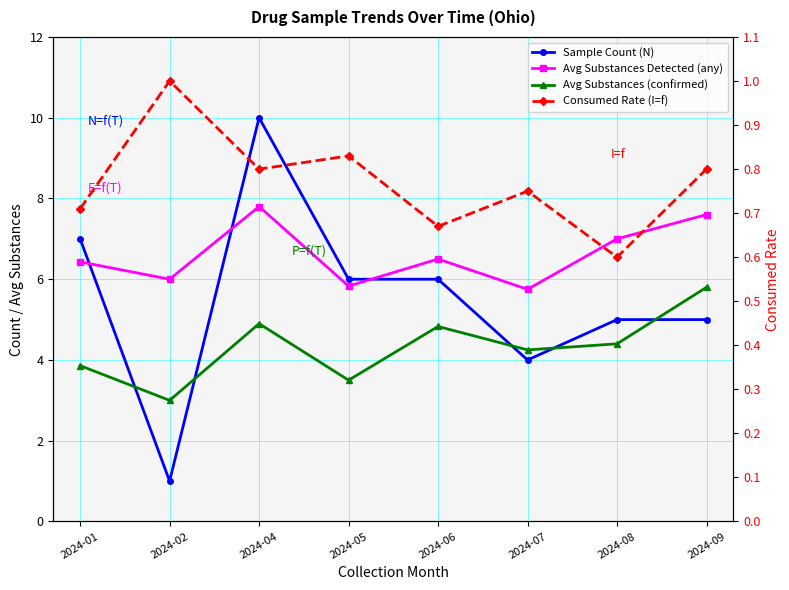

Reading left to right, what are all the values shown in this chart?

Sample Count (N): 2024-01=7.0	2024-02=1.0	2024-04=10.0	2024-05=6.0	2024-06=6.0	2024-07=4.0	2024-08=5.0	2024-09=5.0
Avg Substances Detected (any): 2024-01=6.4	2024-02=6.0	2024-04=7.8	2024-05=5.8	2024-06=6.5	2024-07=5.8	2024-08=7.0	2024-09=7.6
Avg Substances (confirmed): 2024-01=3.9	2024-02=3.0	2024-04=4.9	2024-05=3.5	2024-06=4.8	2024-07=4.2	2024-08=4.4	2024-09=5.8
Consumed Rate (I=f): 2024-01=0.7	2024-02=1.0	2024-04=0.8	2024-05=0.8	2024-06=0.7	2024-07=0.8	2024-08=0.6	2024-09=0.8